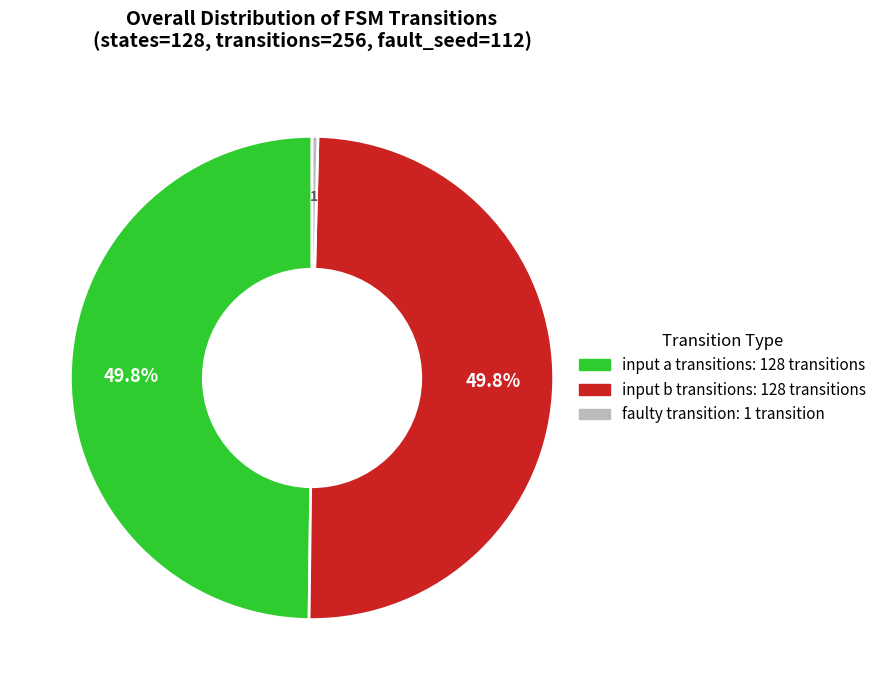

To the nearest percent, what is the difference between the largest and smallest slice percentages?

49%